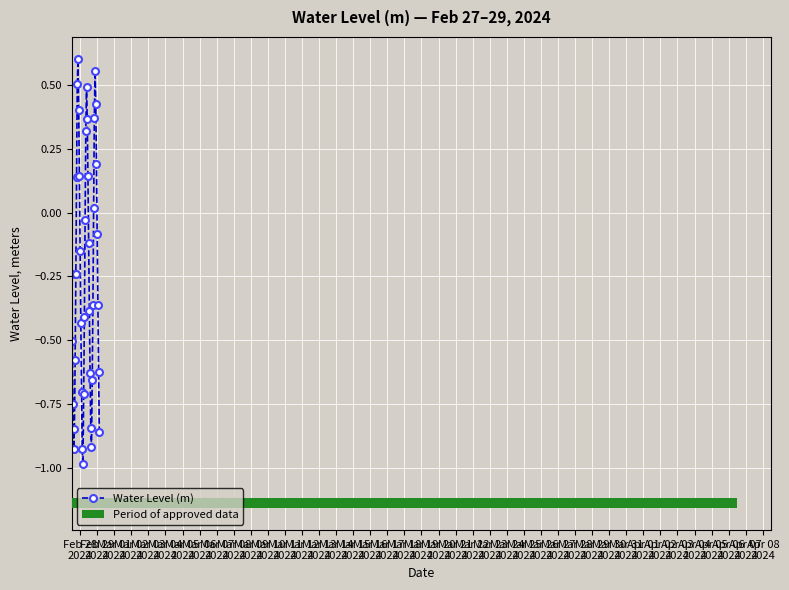

How many values are below zero?

26